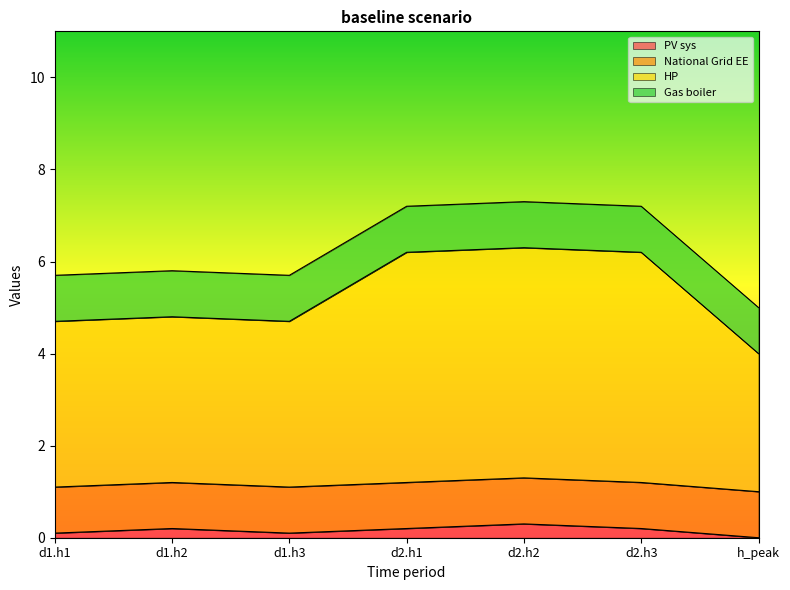

How many values in PV sys are above zero?

6